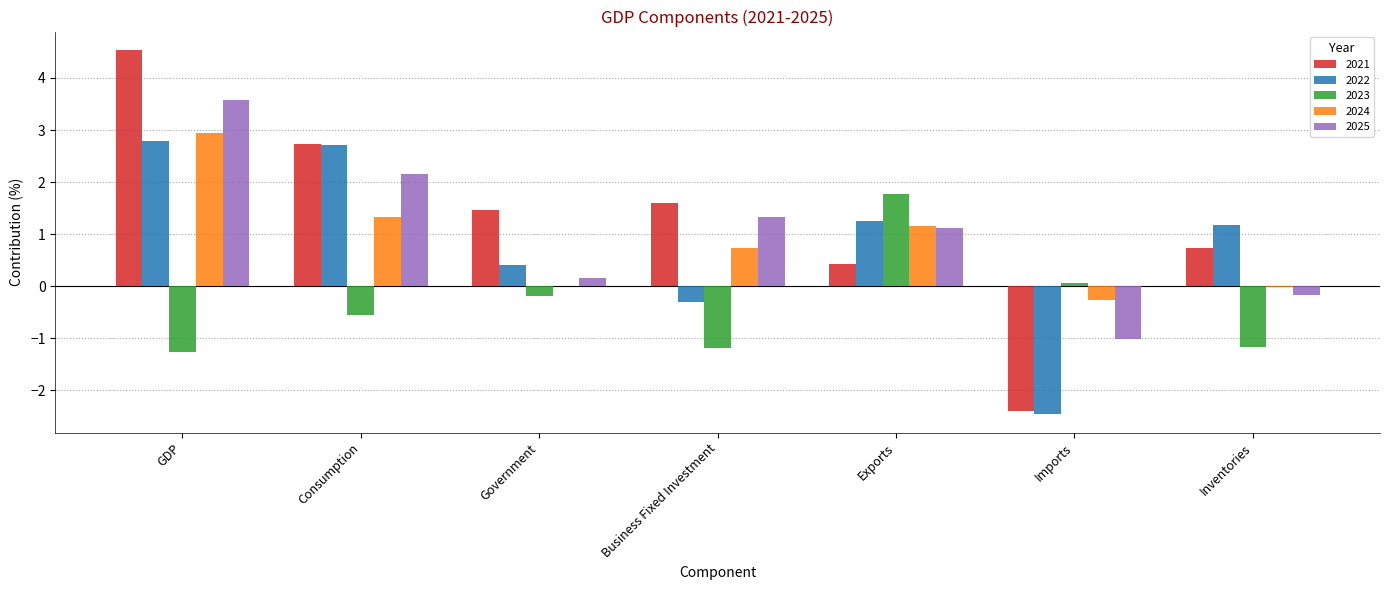

How many values in 2025 are above zero?

5